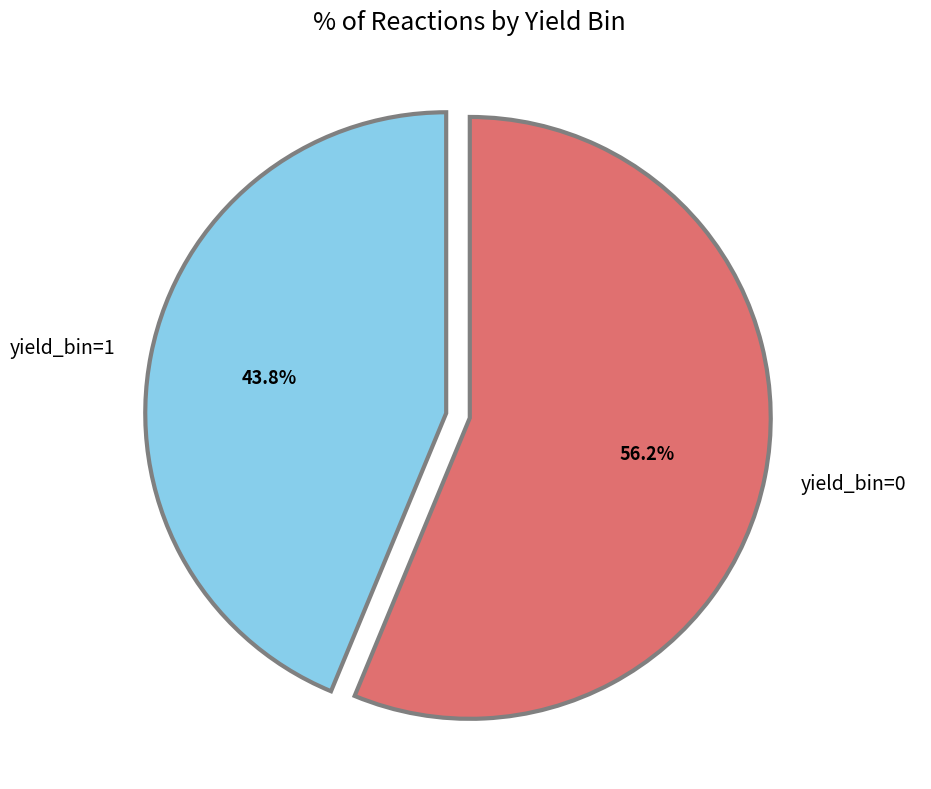

Does any single category account for the majority?

Yes